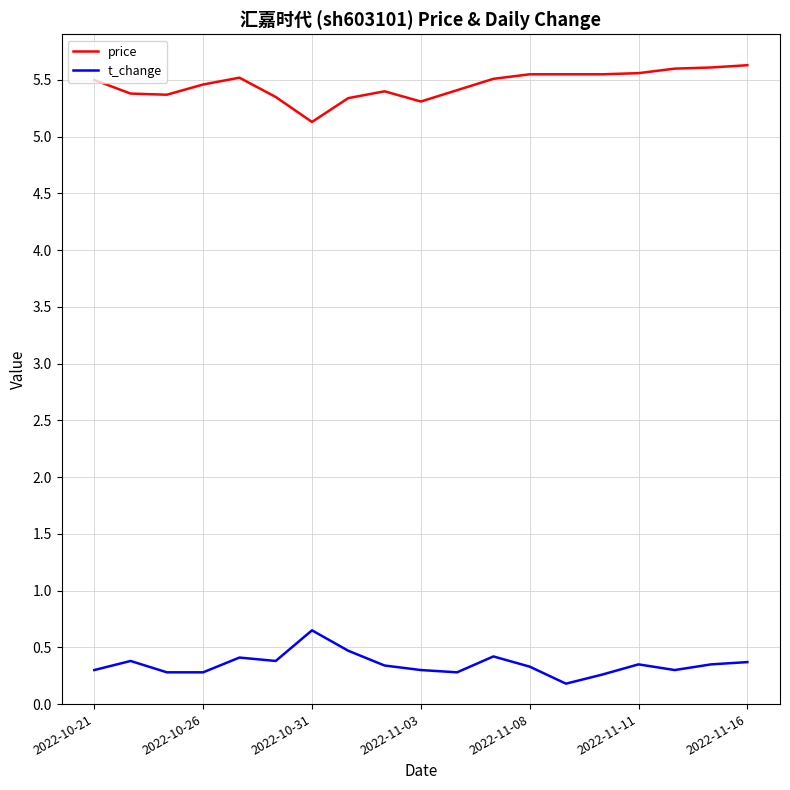

At how many categories does at least one series exceed 2?

19